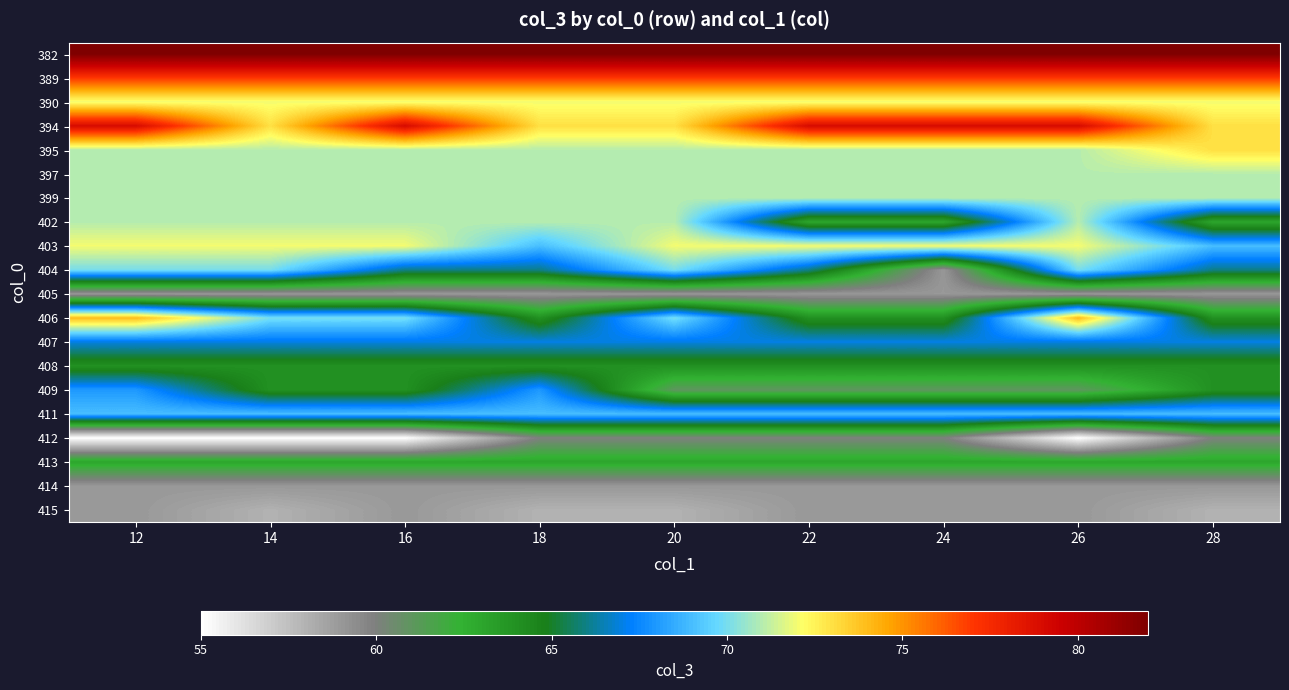

Reading left to right, list all the values displayed in this chart.

382: 12=82	14=82	16=82	18=82	20=82	22=82	24=82	26=82	28=82
389: 12=77	14=77	16=77	18=77	20=77	22=77	24=77	26=77	28=77
390: 12=72	14=72	16=72	18=72	20=72	22=72	24=72	26=72	28=72
394: 12=79	14=73	16=79	18=73	20=73	22=79	24=79	26=79	28=73
395: 12=71	14=71	16=71	18=71	20=71	22=71	24=71	26=71	28=73
397: 12=71	14=71	16=71	18=71	20=71	22=71	24=71	26=71	28=71
399: 12=71	14=71	16=71	18=71	20=71	22=71	24=71	26=71	28=71
402: 12=71	14=71	16=71	18=71	20=71	22=63	24=63	26=71	28=63
403: 12=72	14=72	16=72	18=69	20=72	22=72	24=72	26=72	28=69
404: 12=70	14=70	16=66	18=66	20=70	22=66	24=59	26=70	28=66
405: 12=59	14=59	16=59	18=59	20=59	22=59	24=59	26=59	28=59
406: 12=74	14=70	16=70	18=64	20=70	22=64	24=64	26=74	28=64
407: 12=67	14=67	16=67	18=67	20=67	22=67	24=67	26=67	28=67
408: 12=64	14=64	16=64	18=64	20=64	22=64	24=64	26=64	28=64
409: 12=68	14=64	16=64	18=68	20=61	22=61	24=61	26=61	28=64
411: 12=69	14=69	16=69	18=69	20=69	22=69	24=69	26=69	28=69
412: 12=55	14=55	16=55	18=60	20=60	22=60	24=60	26=55	28=60
413: 12=63	14=63	16=63	18=63	20=63	22=63	24=63	26=63	28=63
414: 12=59	14=59	16=59	18=59	20=59	22=59	24=59	26=59	28=59
415: 12=59	14=58	16=59	18=58	20=58	22=59	24=59	26=59	28=58